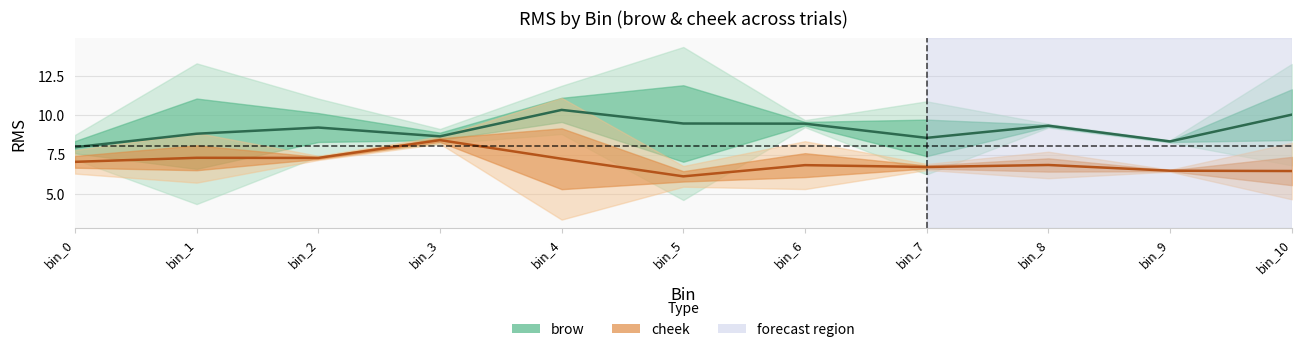

Reading right to left, list all the values displayed in this chart.

brow: 10.0	8.3	9.3	8.6	9.5	9.5	10.3	8.7	9.2	8.8	8.0
cheek: 6.5	6.5	6.9	6.7	6.8	6.1	7.2	8.4	7.3	7.3	7.1